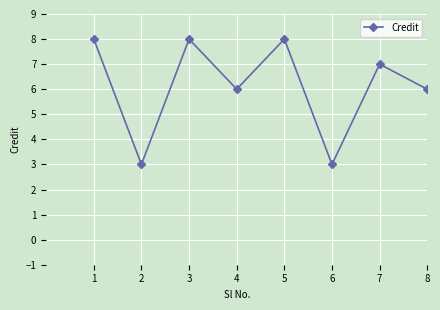

Reading left to right, what are all the values shown in this chart?

1=8	2=3	3=8	4=6	5=8	6=3	7=7	8=6